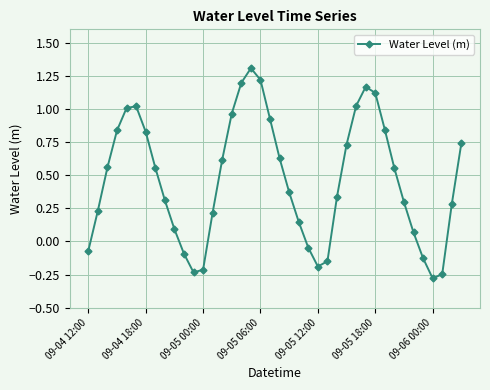

How many data points are less than 0?

10